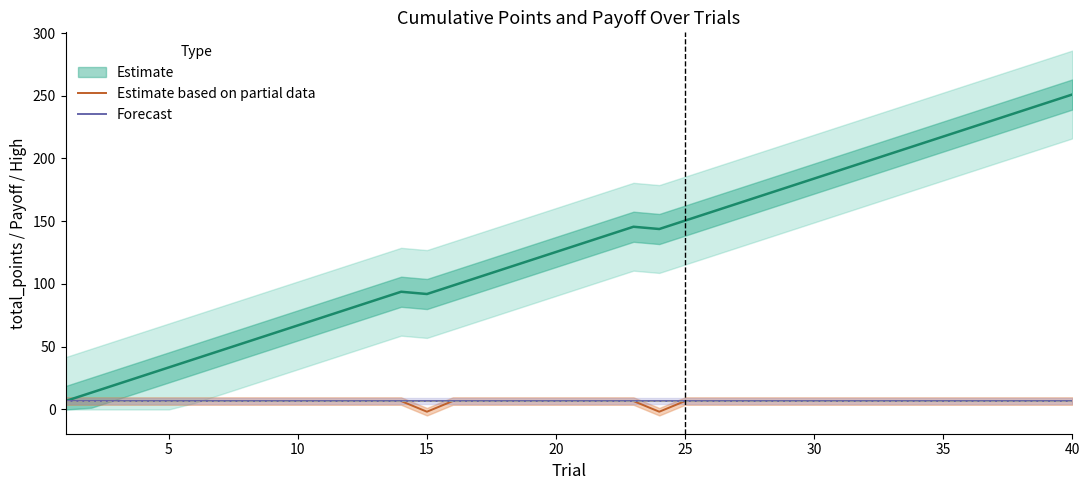

True or false: Forecast has a value of 6.7 at 25.

True